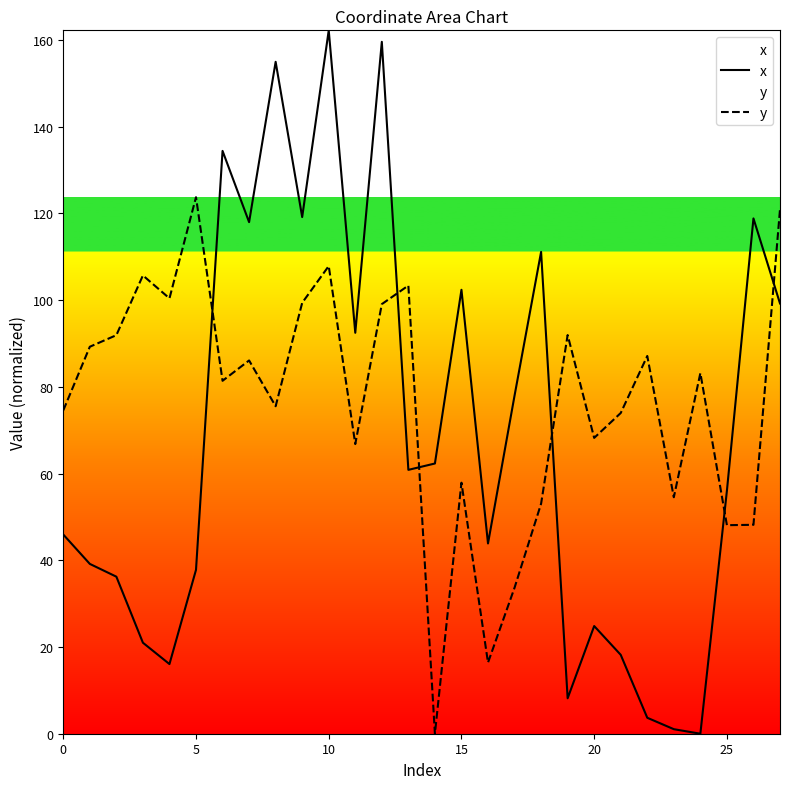

Where is y nearest to the value 61?

15